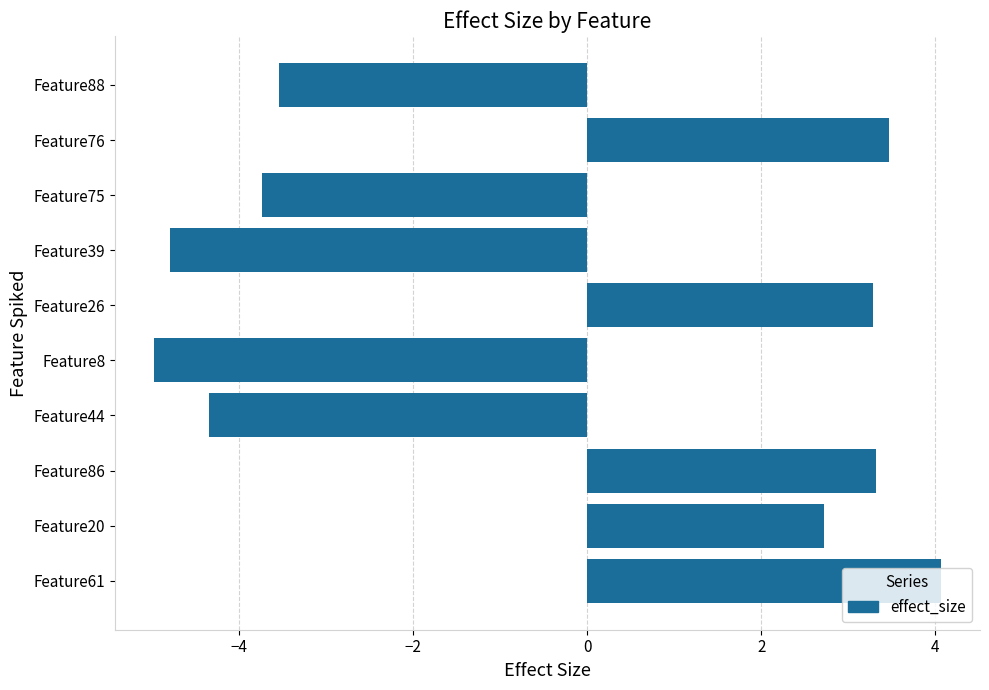

What is the difference between the second highest and minimum values?

8.4